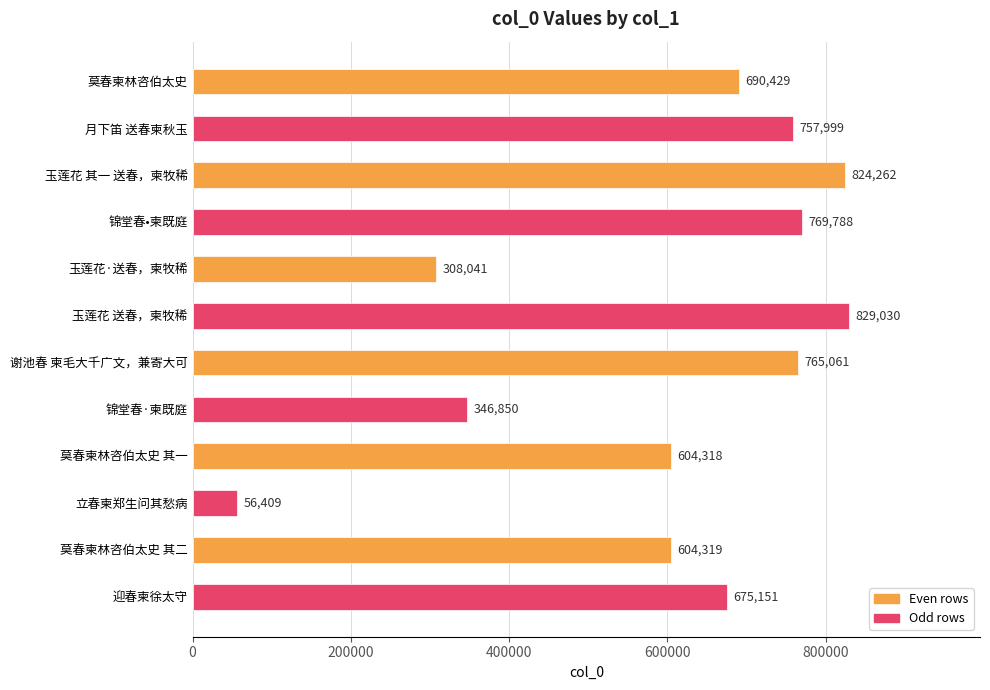

How many bars are there in total?

12